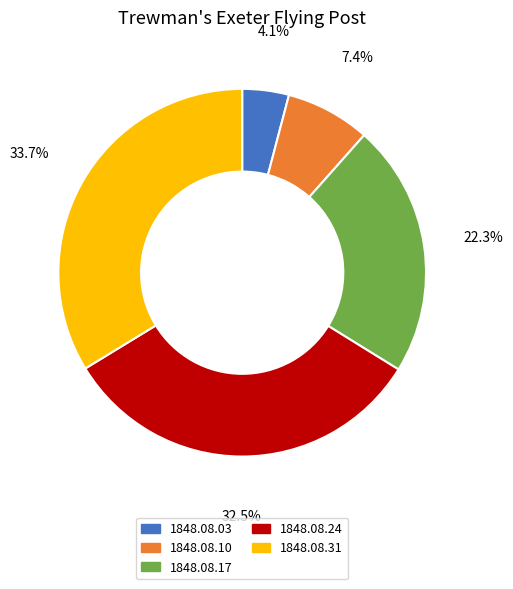

Is there a majority slice in this chart?

No